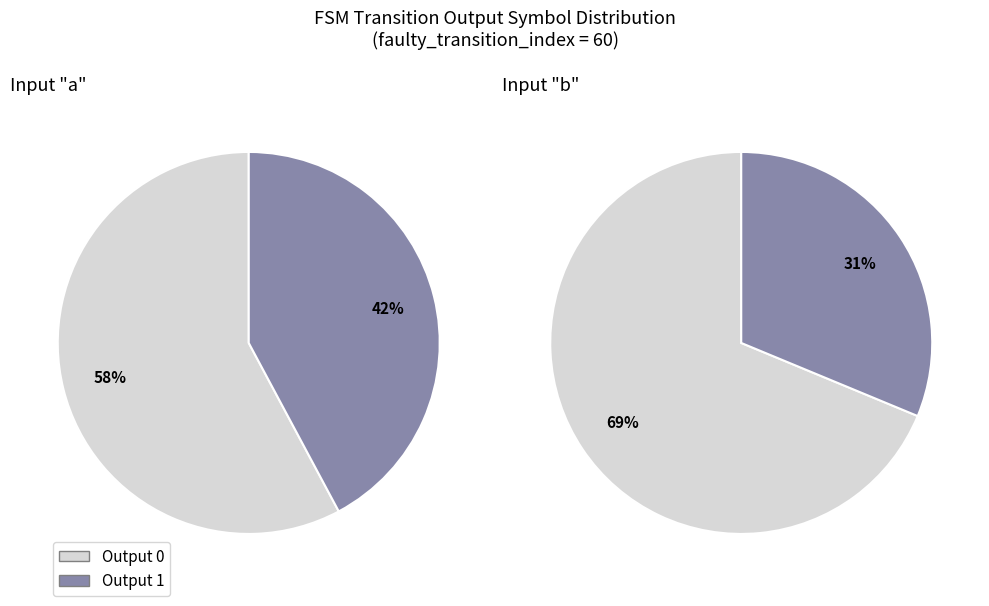

Is it true that 3 is 9% of the pie?

False